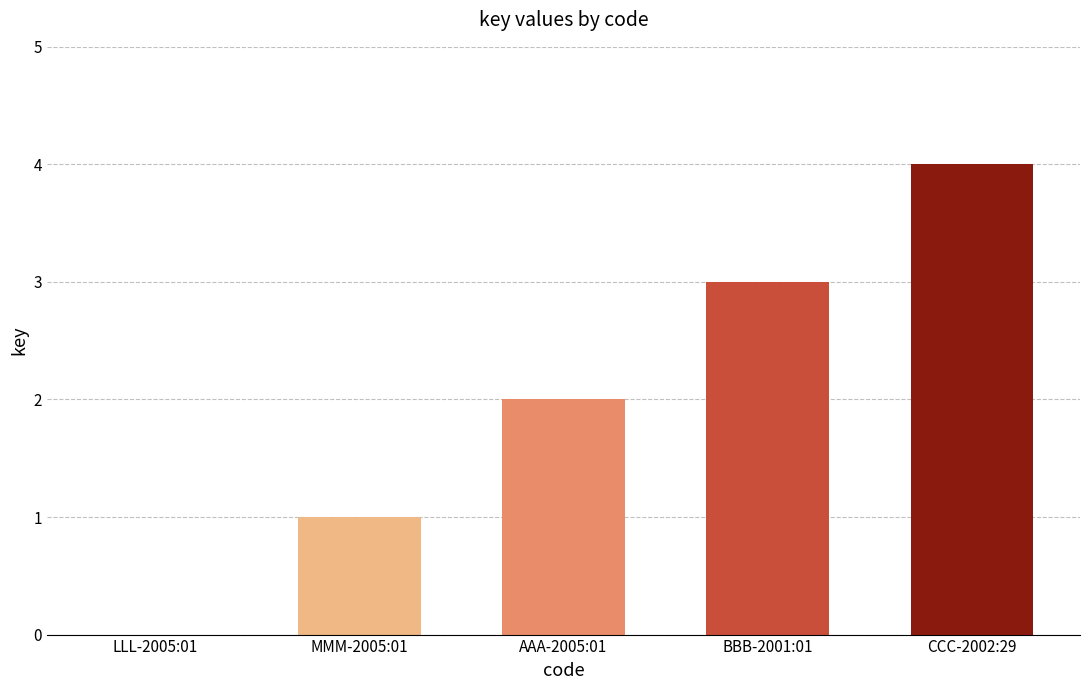

Reading right to left, transcribe all the data shown in this chart.

4	3	2	1	0